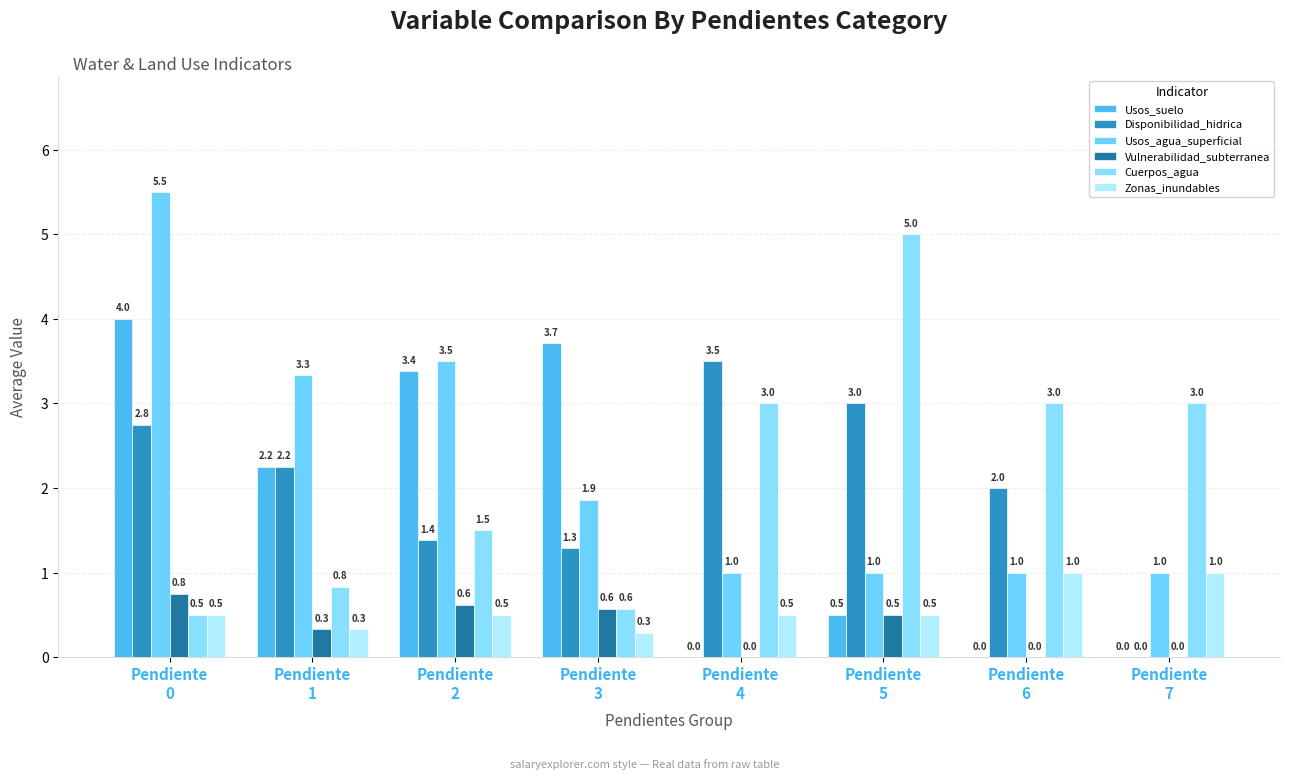

How many values in the Usos_agua_superficial series exceed 1?

4